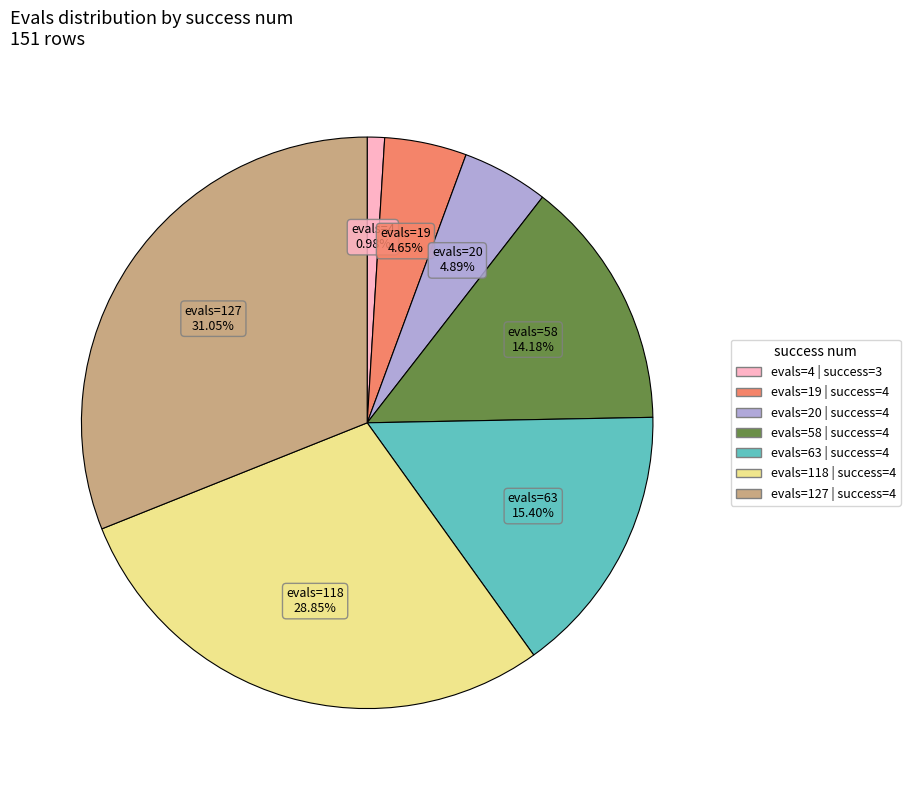

Does any single category account for the majority?

No